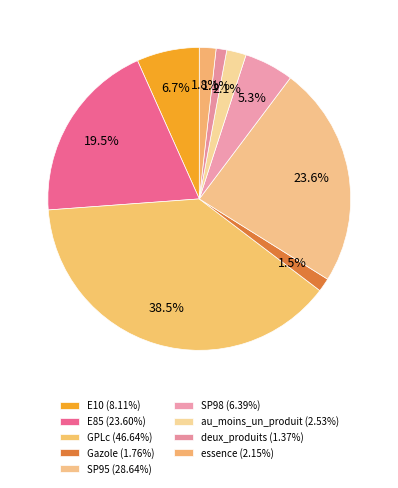

Count the number of slices in the pie.

9